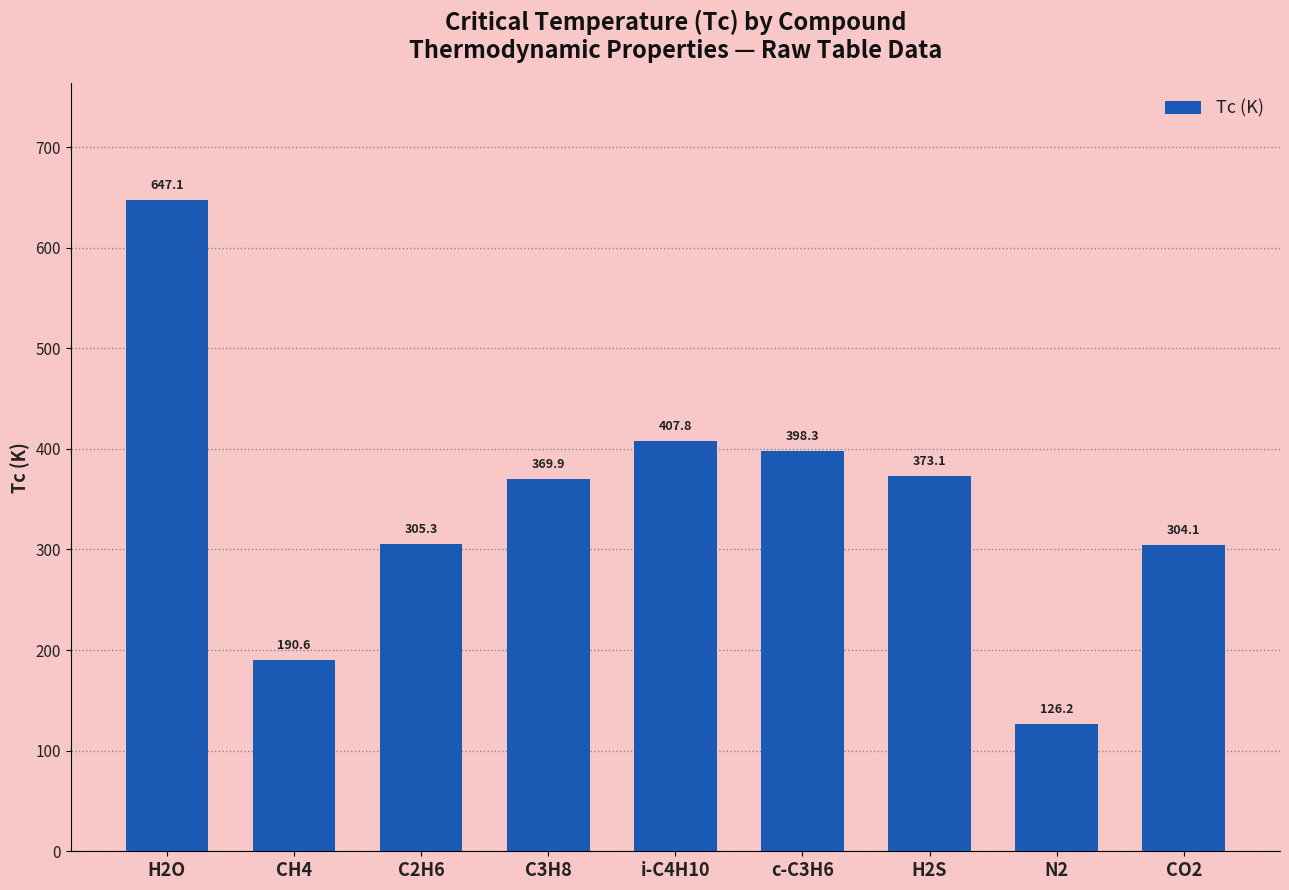

Reading right to left, extract all data points from this chart.

CO2=304.1	N2=126.2	H2S=373.1	c-C3H6=398.3	i-C4H10=407.8	C3H8=369.9	C2H6=305.3	CH4=190.6	H2O=647.1